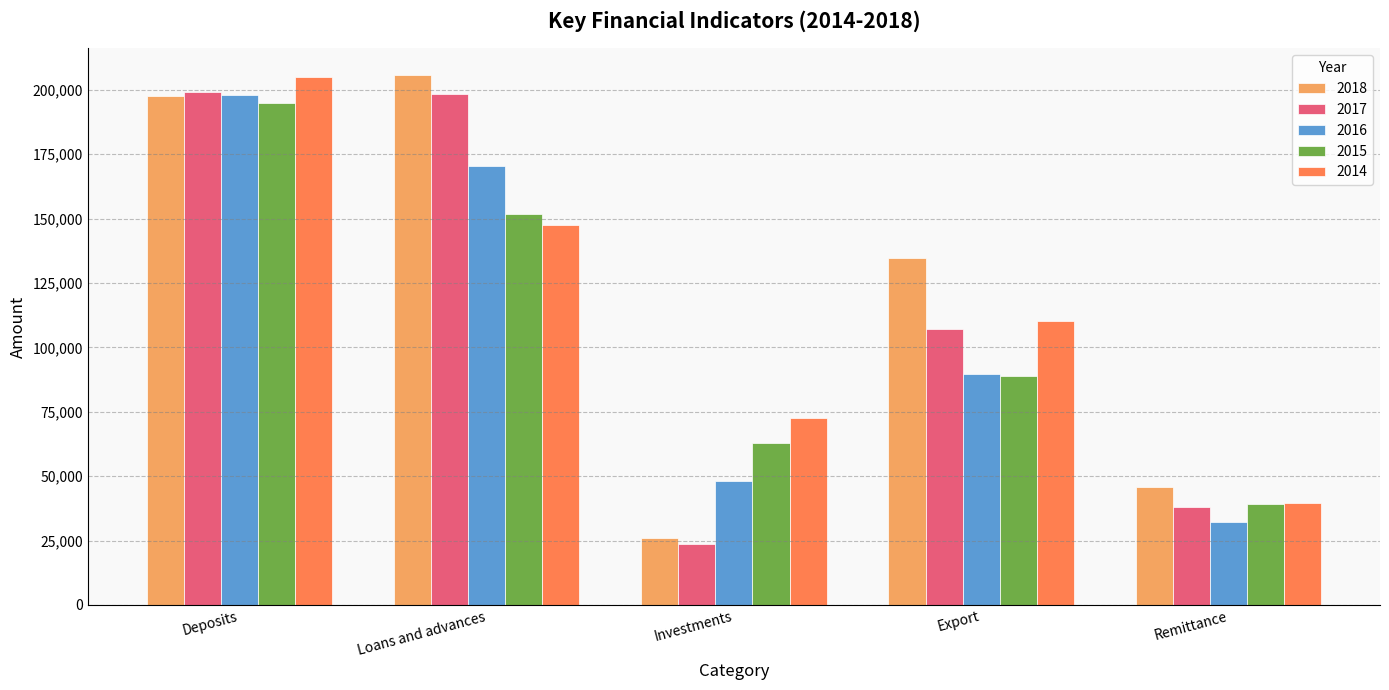

At how many categories does at least one series exceed 158128?

2